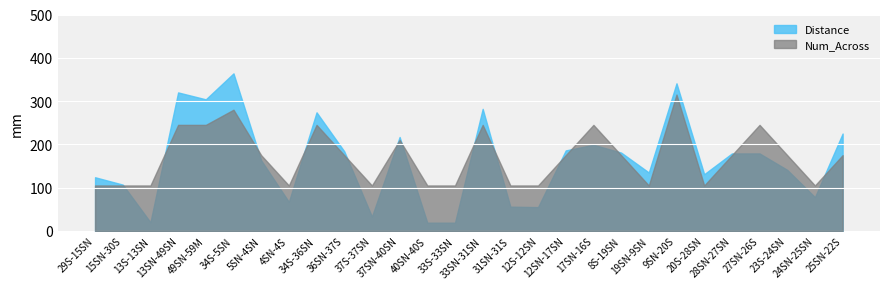

What is the greatest value displayed?

364